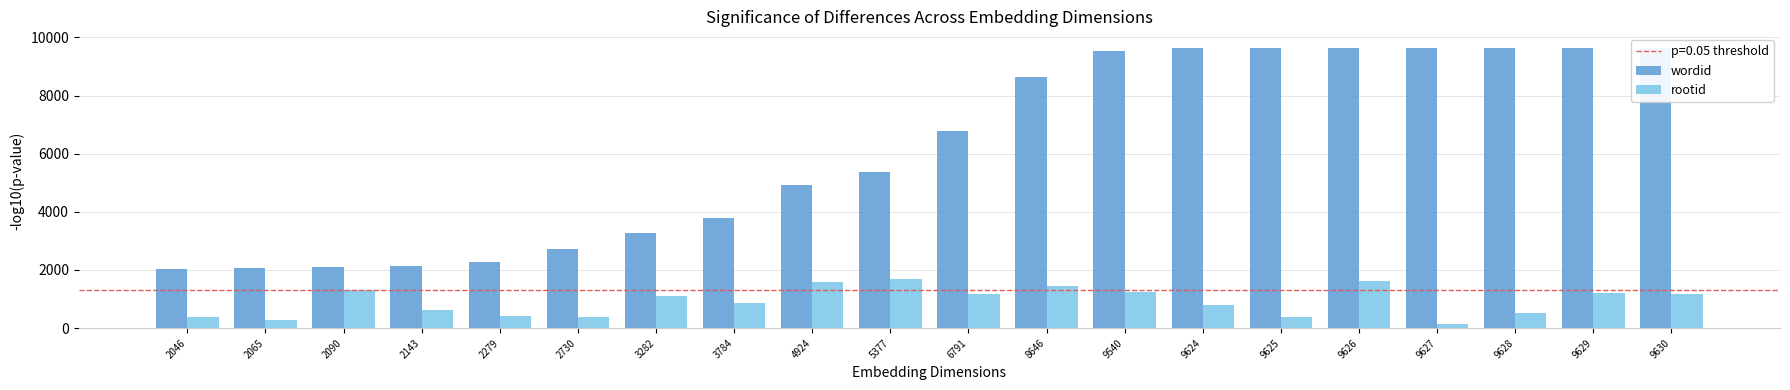

What is the smallest value displayed?

152